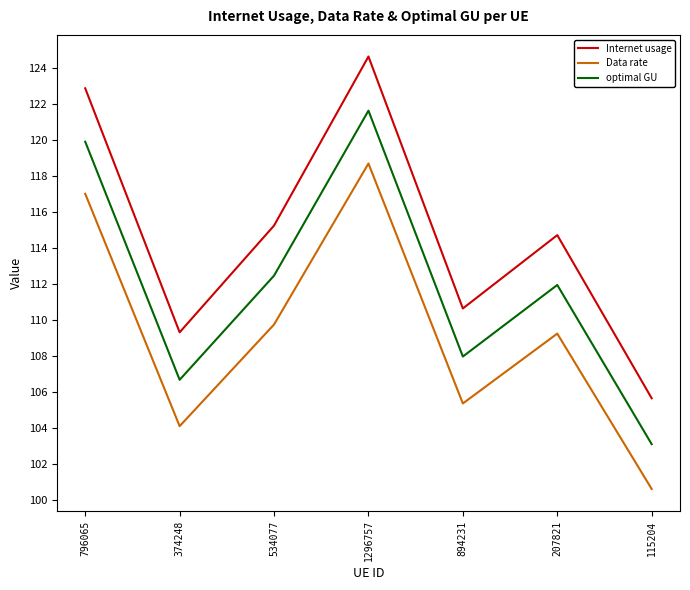

How many interior local peaks does the Internet usage series have?

2